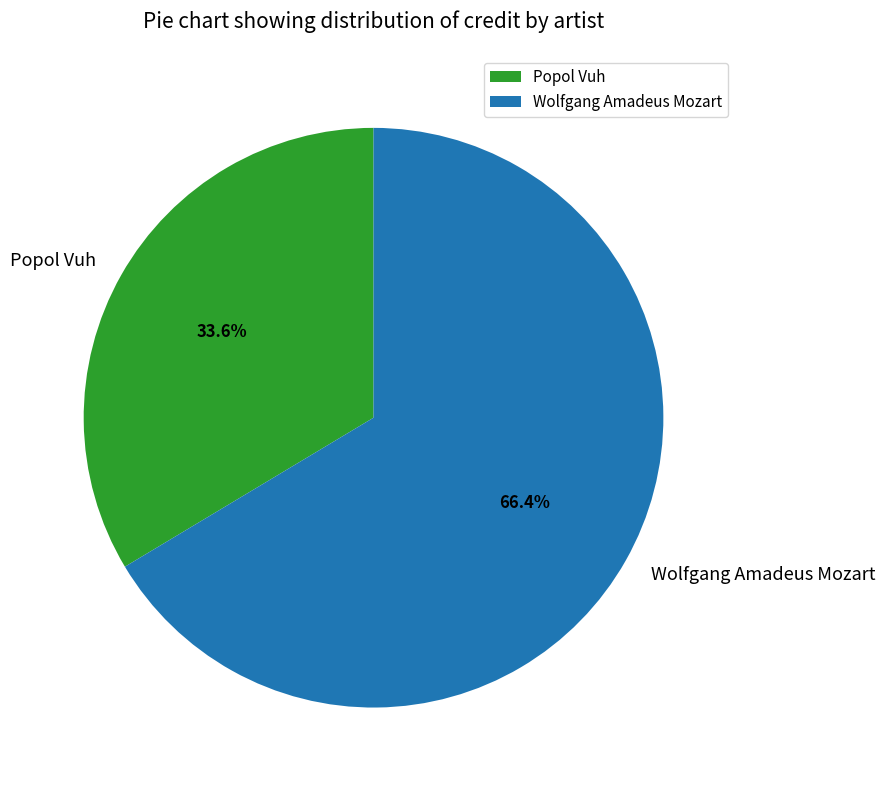

Do Wolfgang Amadeus Mozart and Popol Vuh together represent more than half of the pie?

Yes